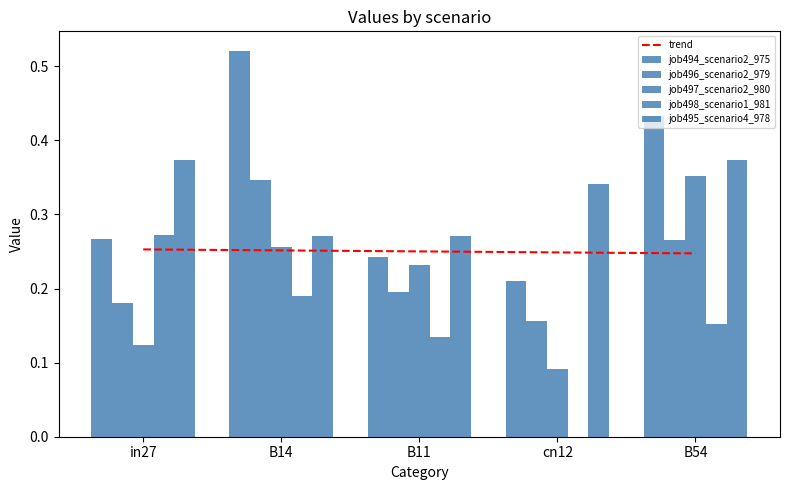

Which category has the lowest value in the job495_scenario4_978 series?

B14